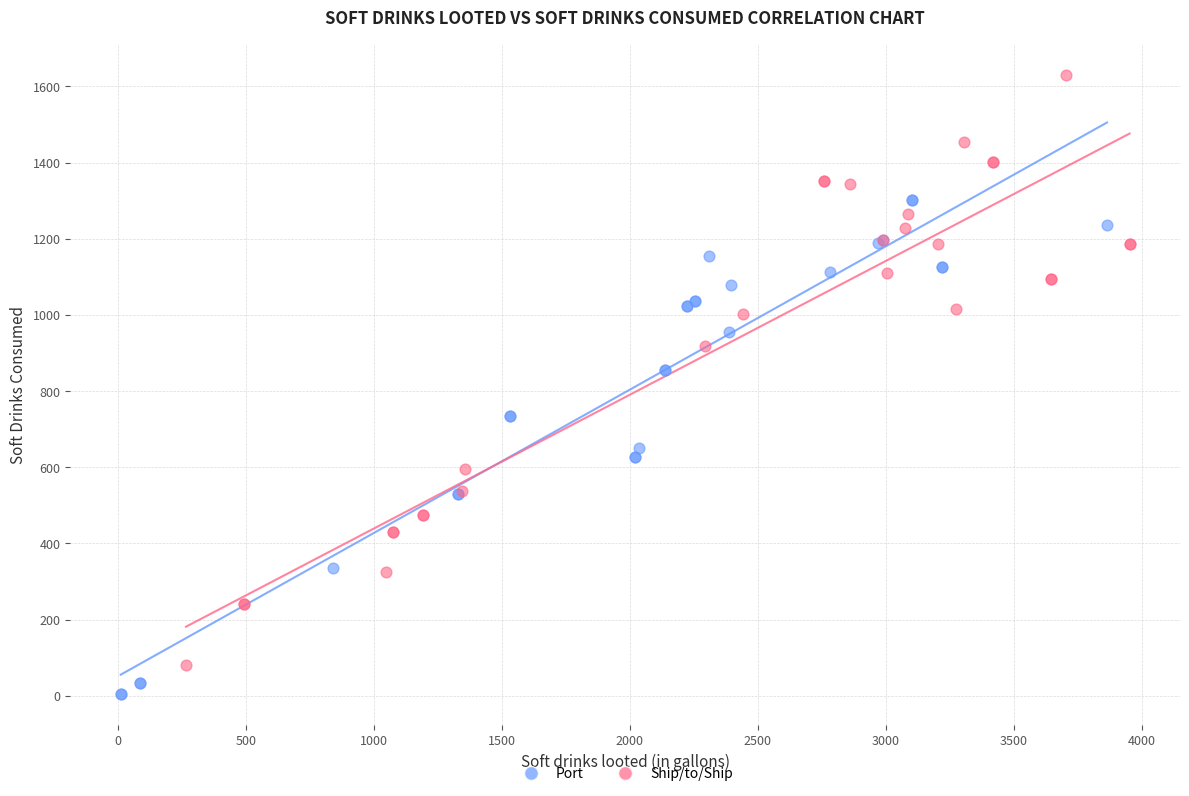

Which series has the largest Y range (max minus min)?

Ship/to/Ship